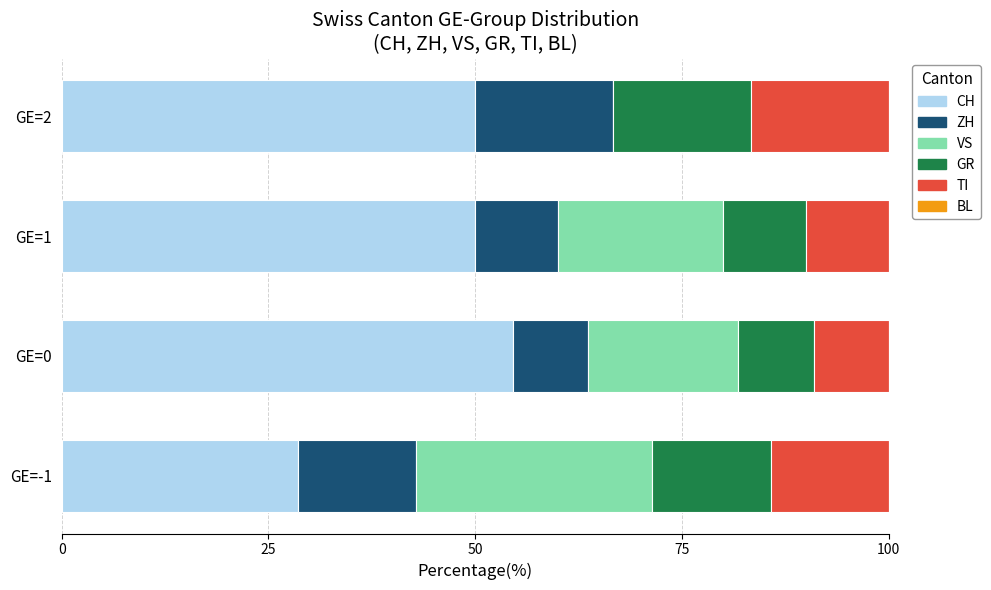

What is the total value across all series at GE=1?

100.0